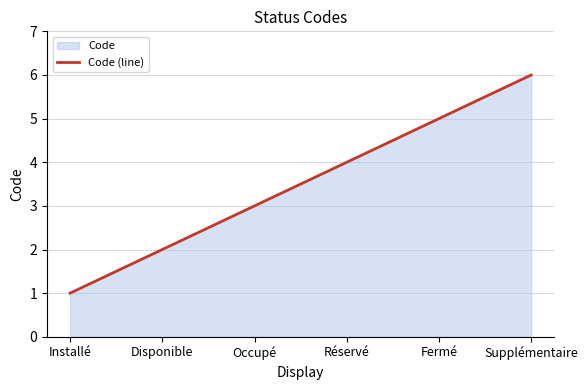

True or false: there are more than 2 points higher than both neighbors.

False